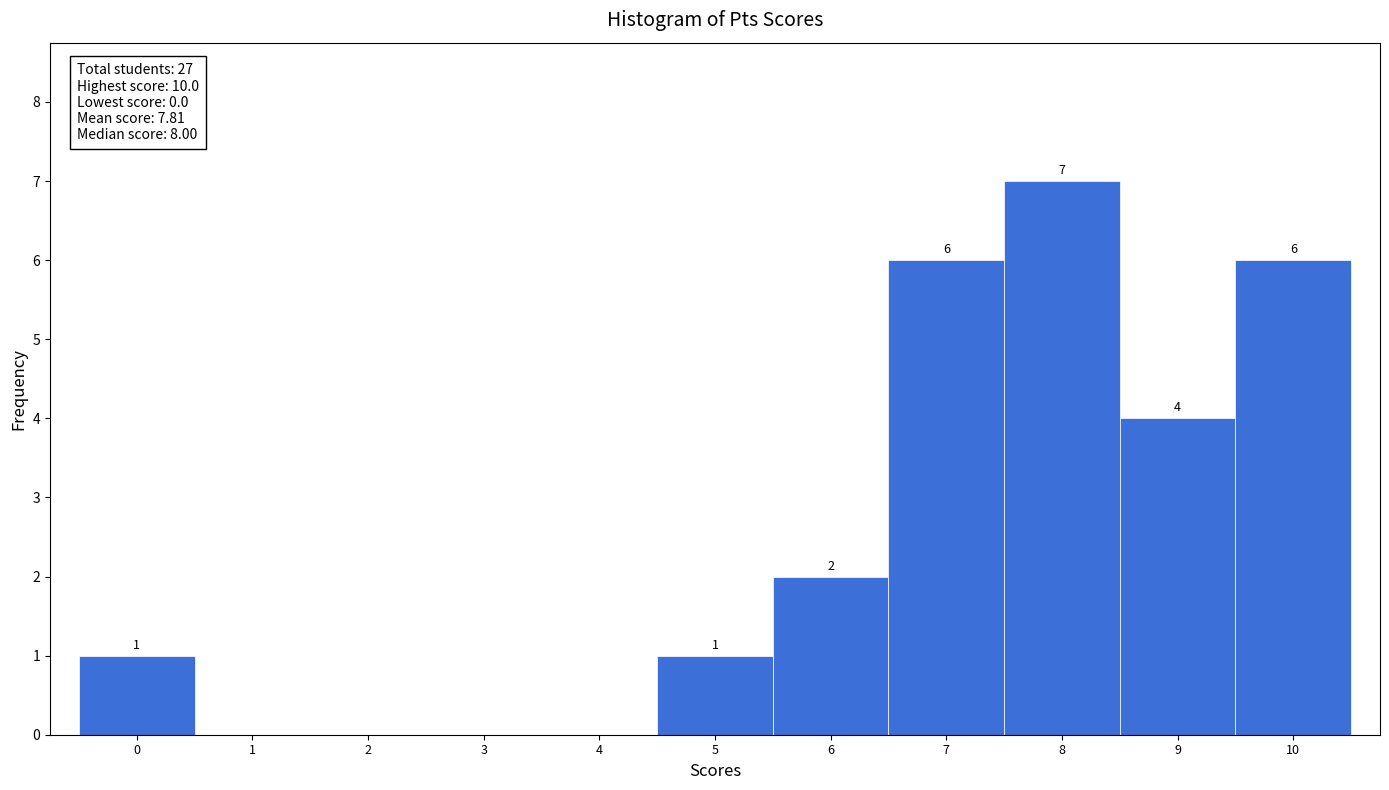

Which range on the x-axis has the tallest bar?

7.5 to 8.5